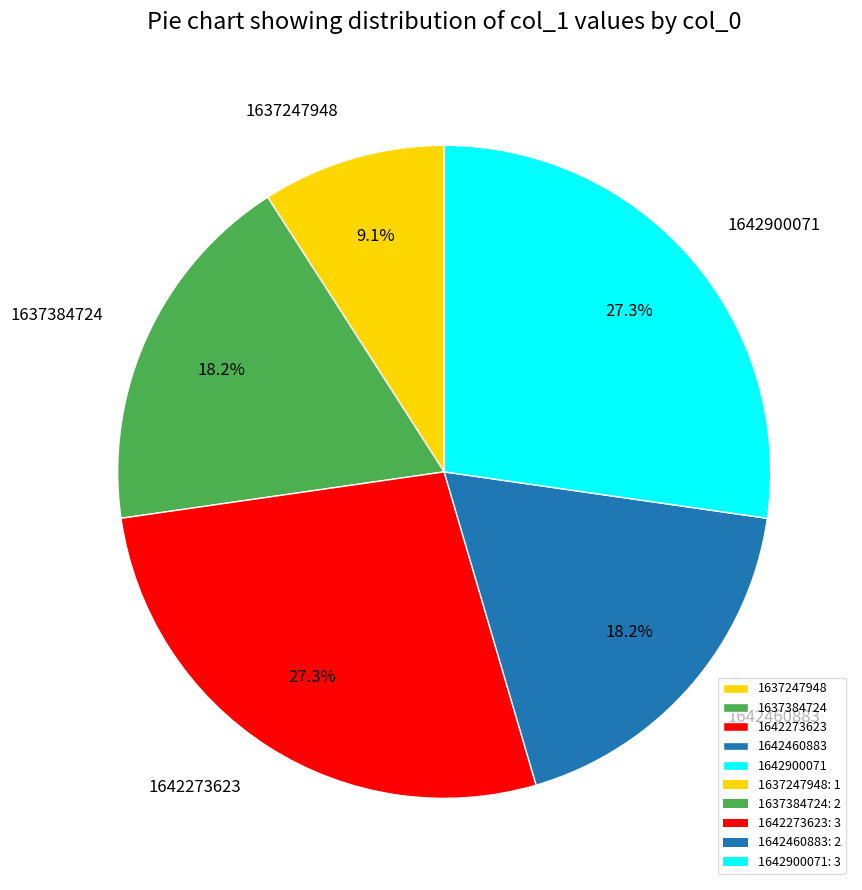

Which slice is the smallest?

1637247948